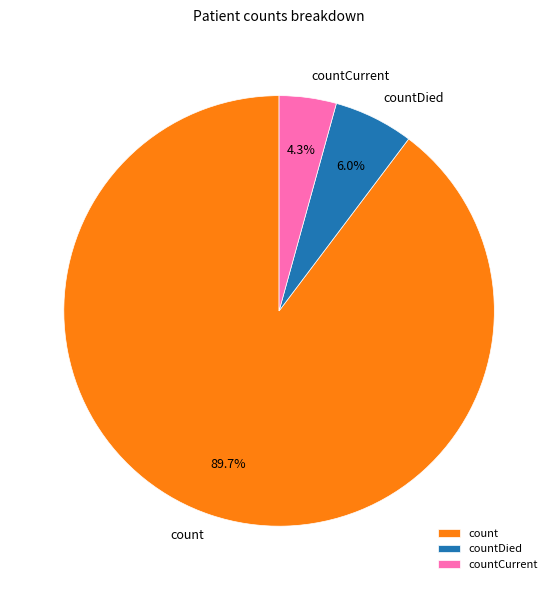

Does any single category account for the majority?

Yes